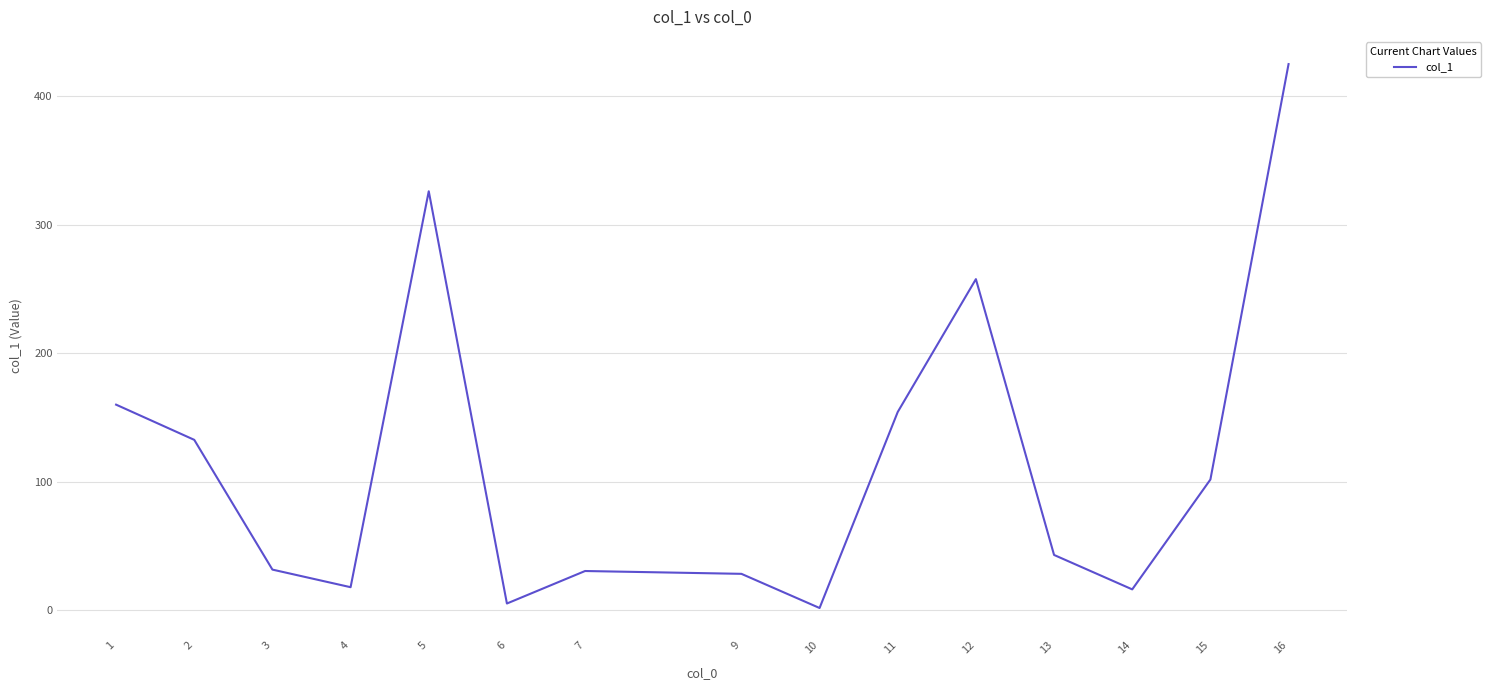

At which label is the value closest to 213?

12